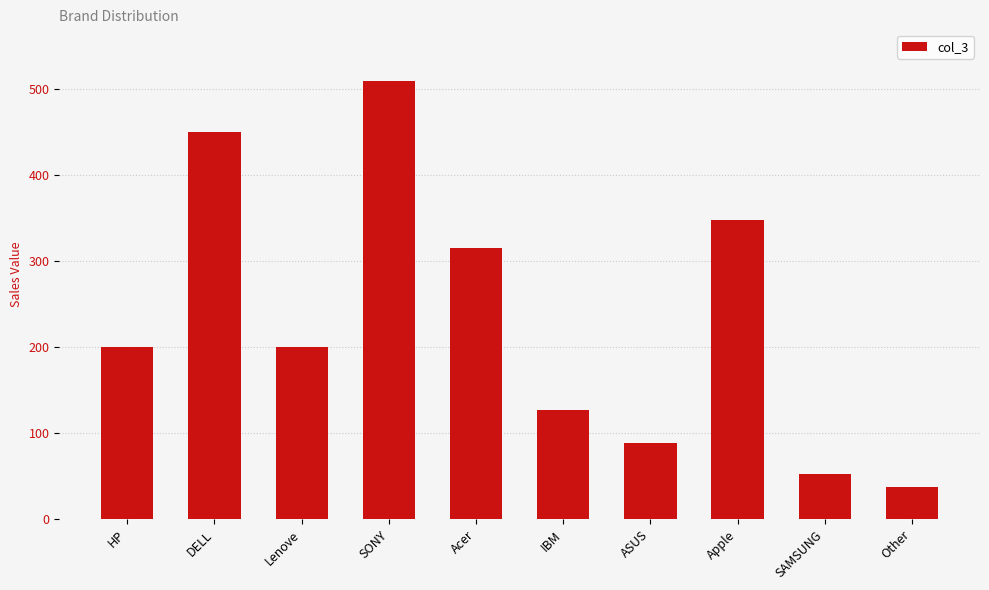

Reading left to right, what are all the values shown in this chart?

HP=200	DELL=450	Lenove=200	SONY=510	Acer=315	IBM=127	ASUS=89	Apple=348	SAMSUNG=53	Other=37